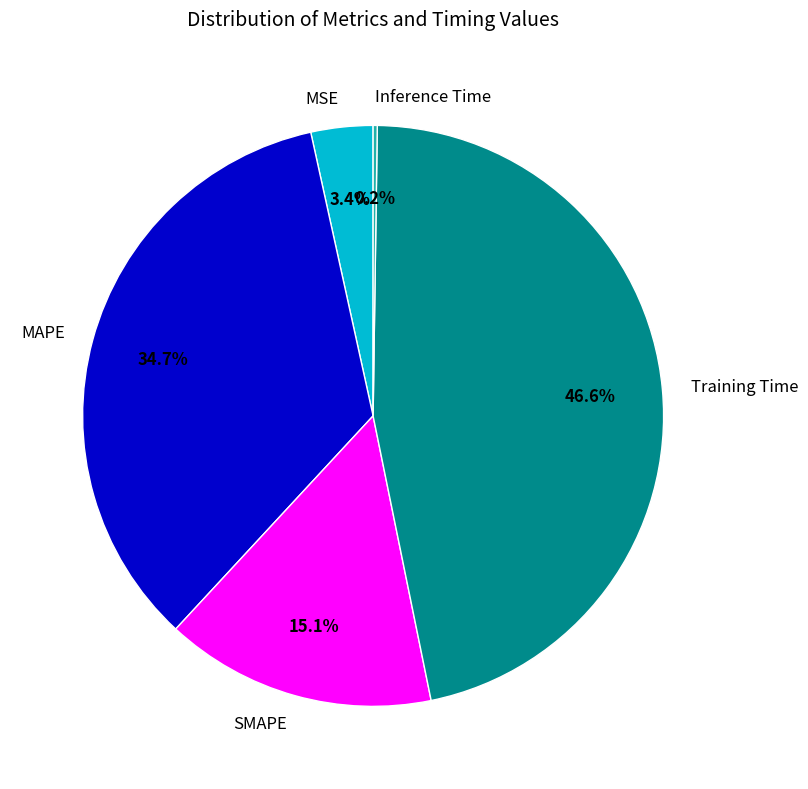

What is the total percentage of Training Time and MSE?

50.0%